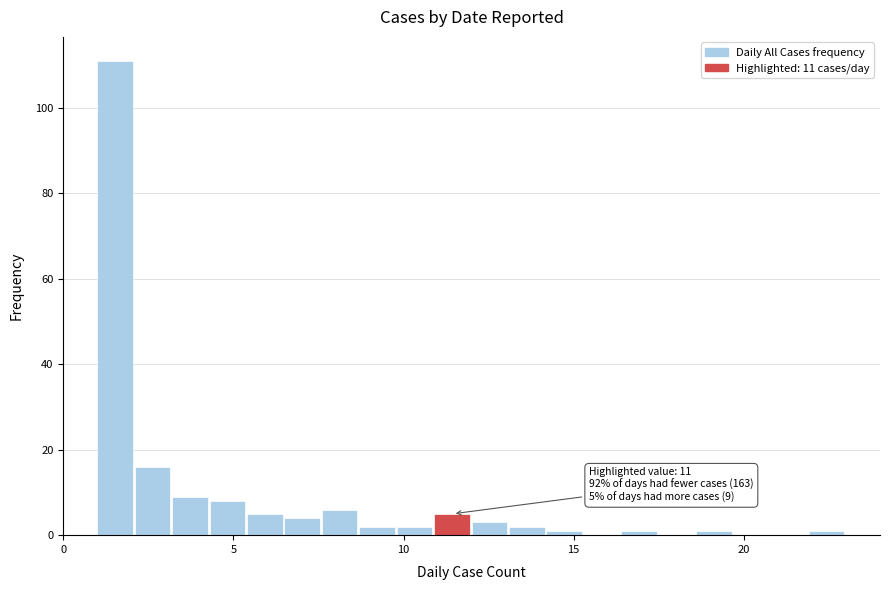

Read against the x-axis, roughly where is the centre of the tallest bar?

1.5